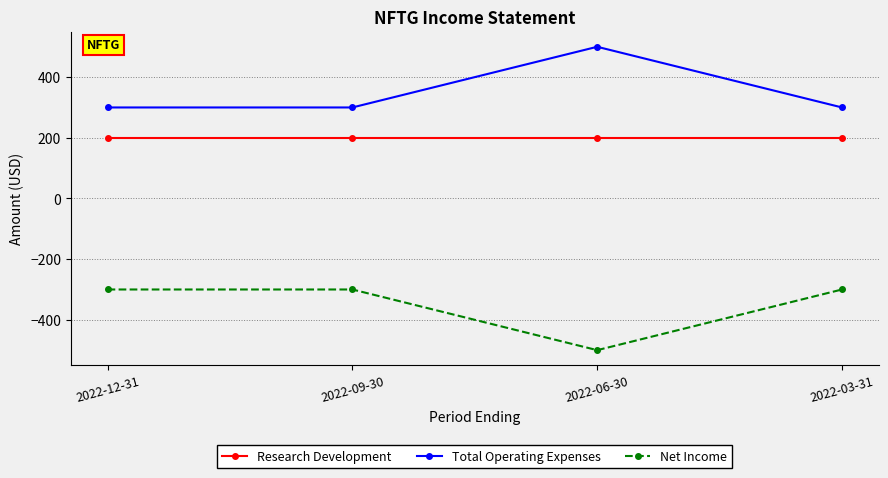

Rank the series at 2022-09-30 from highest to lowest value.

Total Operating Expenses, Research Development, Net Income